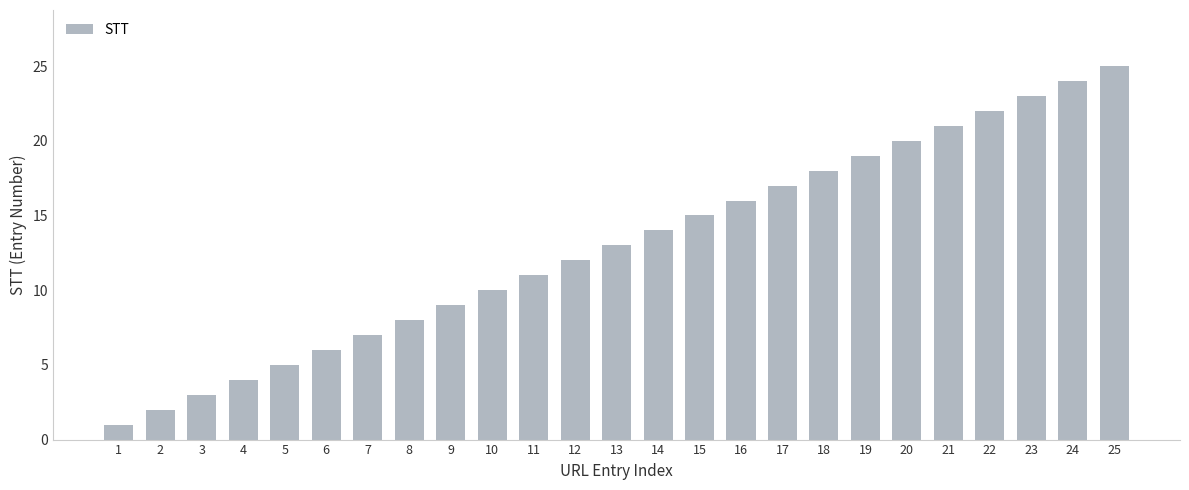

Between 3 and 6, which is larger?

6